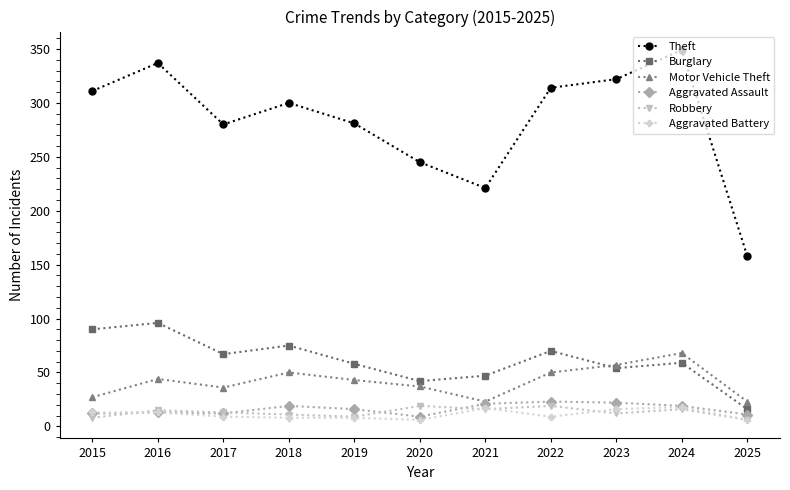

What is the total value across all series at 2019?

415